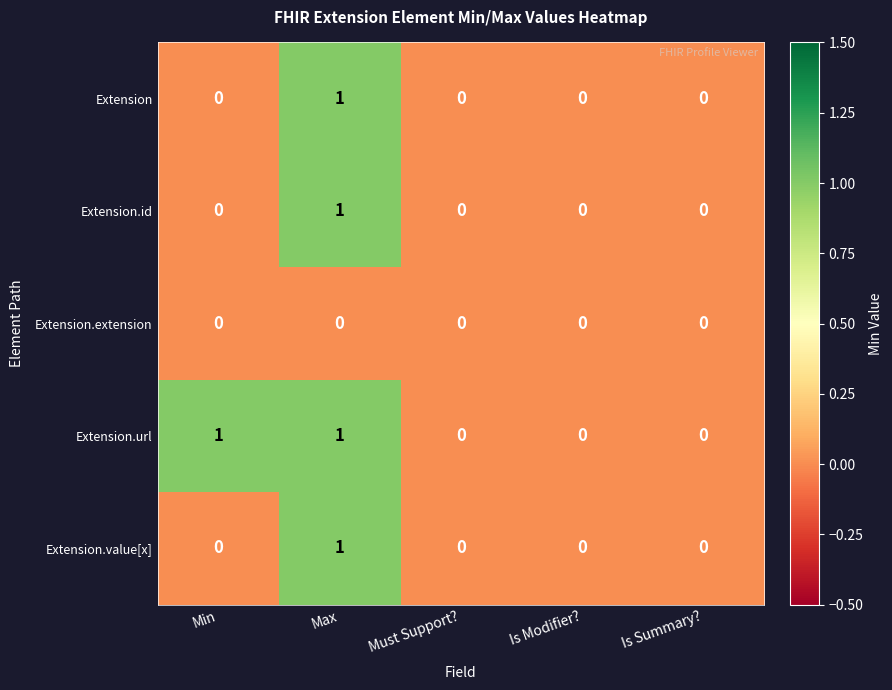

True or false: Extension has a value of 1 at Max.

True